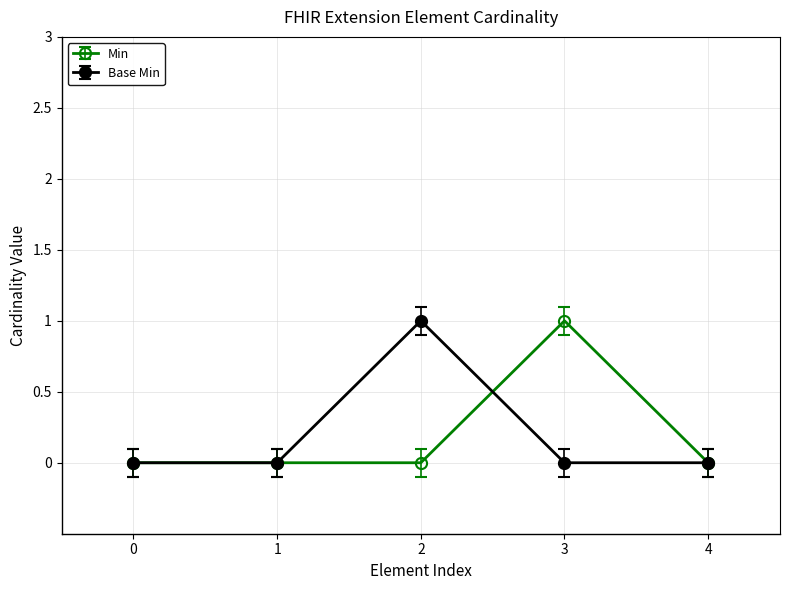

The Min series shows 0 at 0. True or false?

True